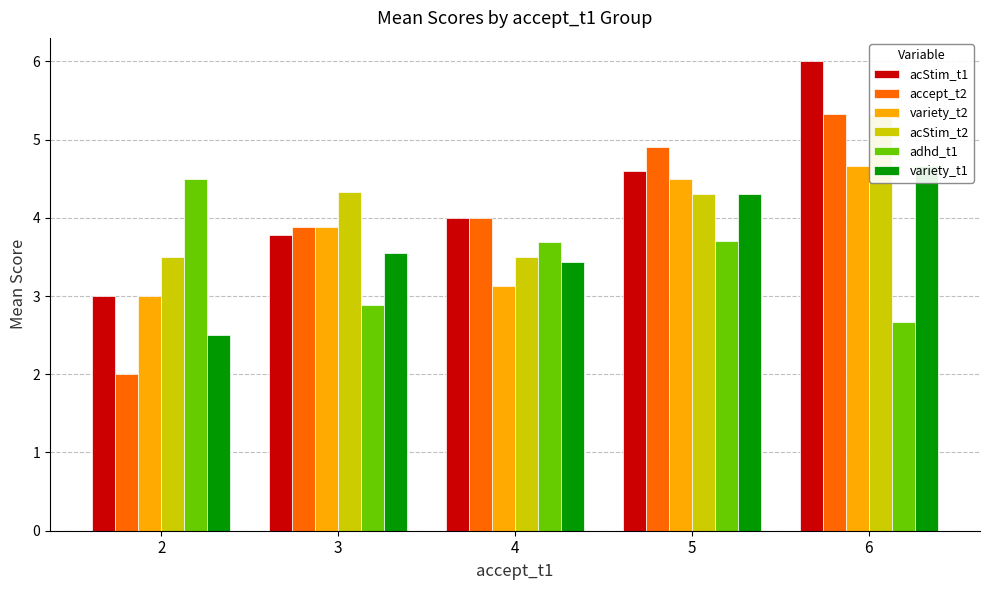

What is the minimum value for acStim_t2?

3.5